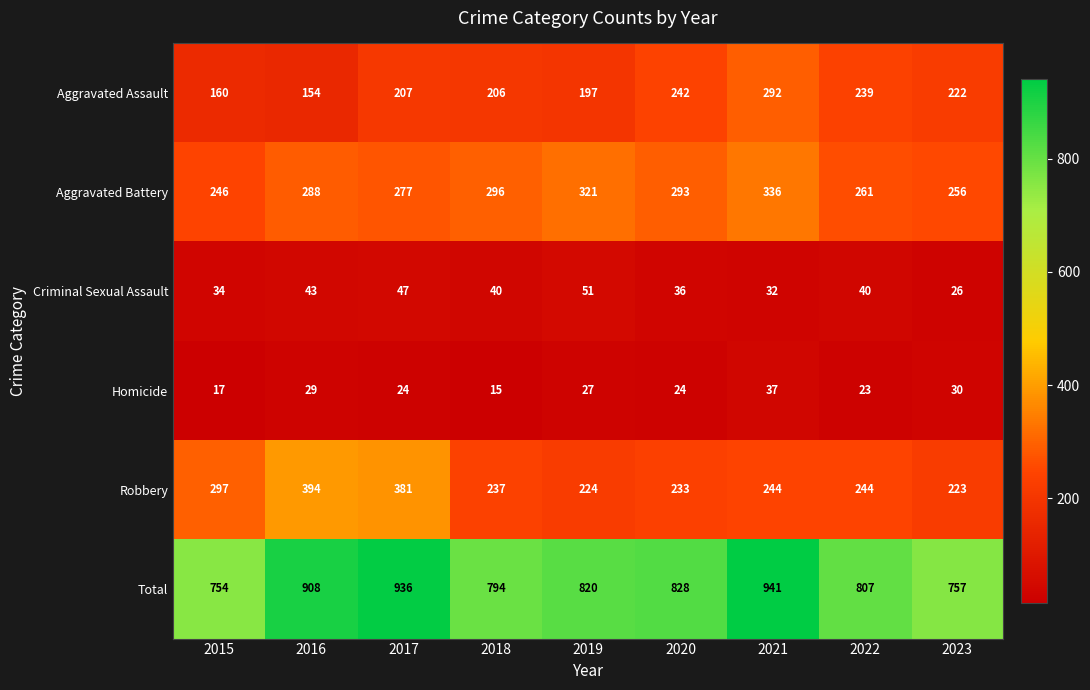

Count the number of data series in this chart.

6